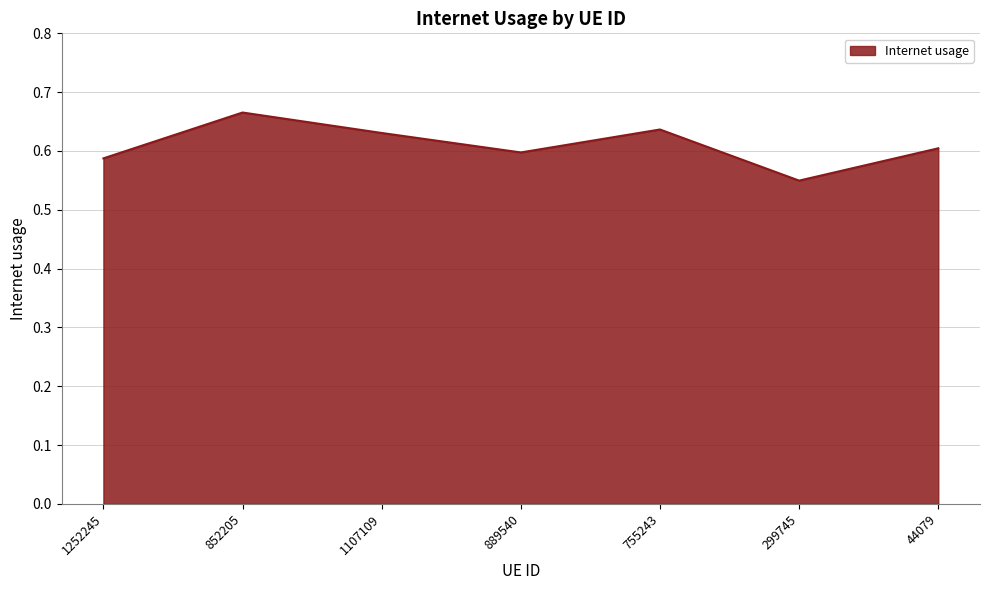

Does the chart have visible grid lines?

Yes